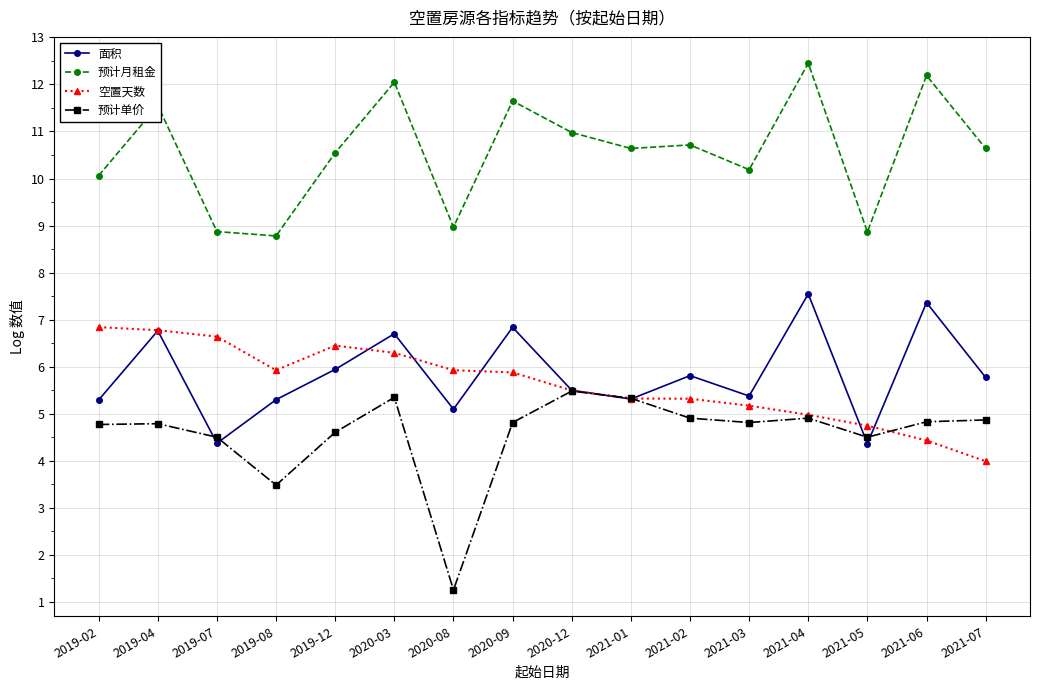

At which label does 预计单价 reach its minimum?

2020-08